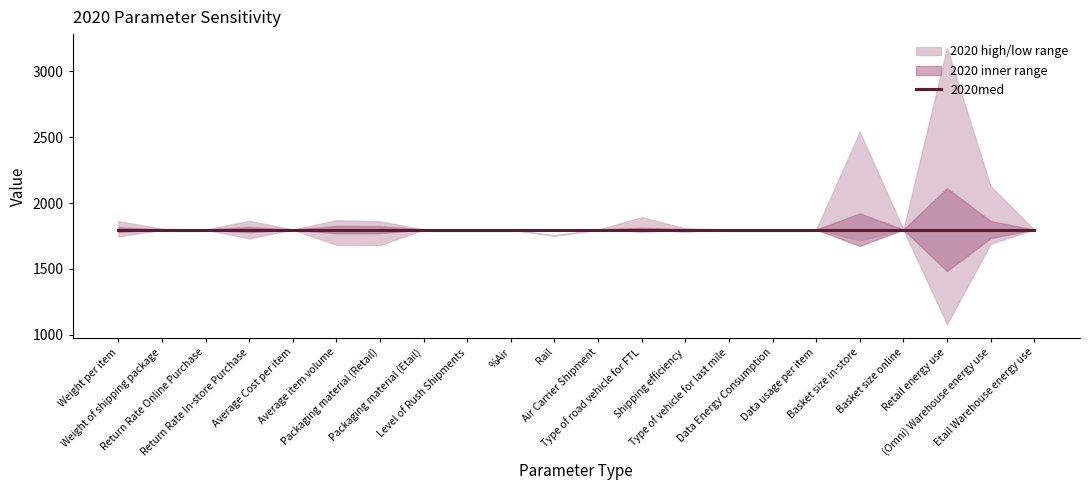

Reading left to right, extract all data points from this chart.

2020high: 1863.3	1805.0	1798.5	1865.4	1798.5	1870.1	1861.5	1798.5	1798.5	1798.5	1755.9	1798.5	1893.2	1808.0	1798.5	1798.5	1798.5	2540.8	1798.5	3179.0	2127.7	1798.5
2020low: 1746.6	1795.9	1798.5	1731.6	1798.5	1682.6	1681.6	1798.5	1798.5	1798.5	1750.6	1798.5	1798.5	1783.4	1798.5	1798.5	1798.5	1716.0	1798.5	1080.3	1690.9	1798.5
2020med: 1798.5	1798.5	1798.5	1798.5	1798.5	1798.5	1798.5	1798.5	1798.5	1798.5	1798.5	1798.5	1798.5	1798.5	1798.5	1798.5	1798.5	1798.5	1798.5	1798.5	1798.5	1798.5